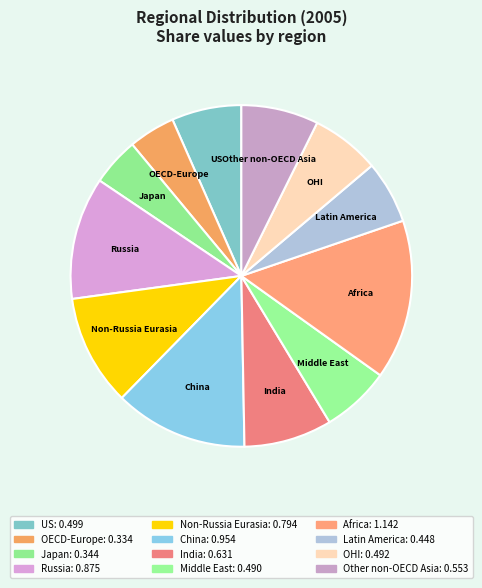

To the nearest percent, what percentage of the pie is Latin America?

6%